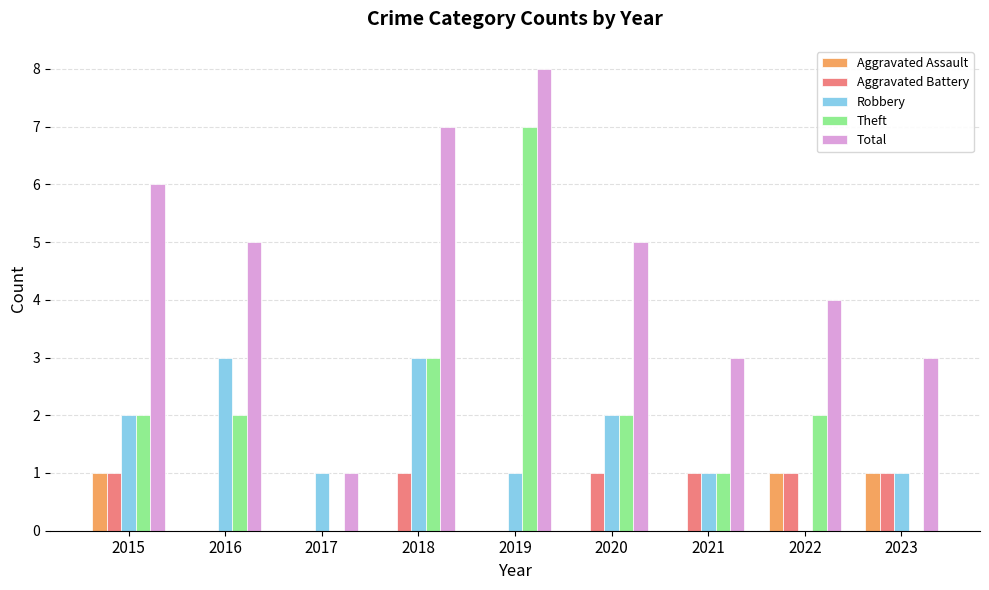

What value does the Theft series have at 2020?

2